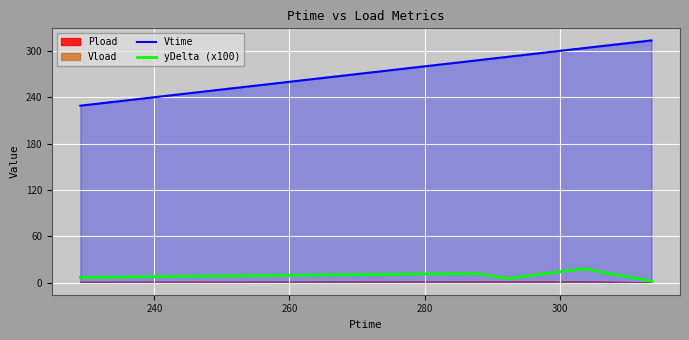

True or false: Vtime and yDelta (x100) intersect in this chart.

False